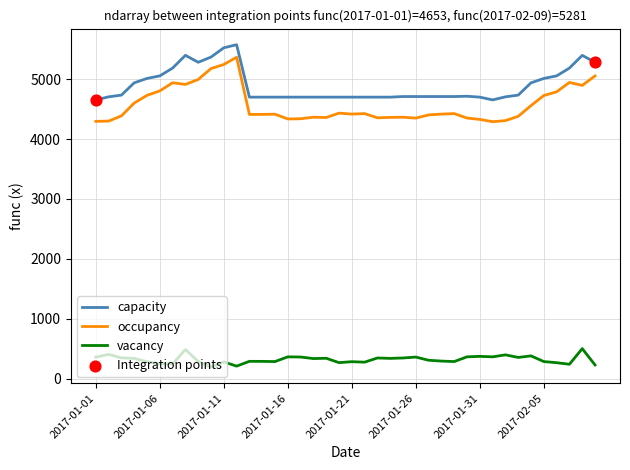

Which series has the largest range (max minus min)?

occupancy